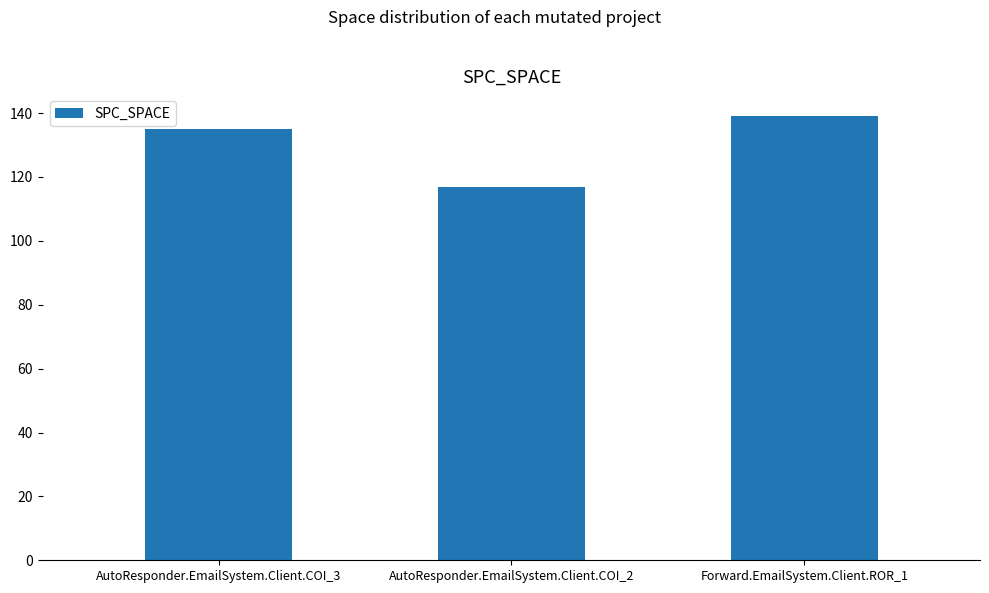

Reading left to right, transcribe all the data shown in this chart.

AutoResponder.EmailSystem.Client.COI_3=135	AutoResponder.EmailSystem.Client.COI_2=117	Forward.EmailSystem.Client.ROR_1=139